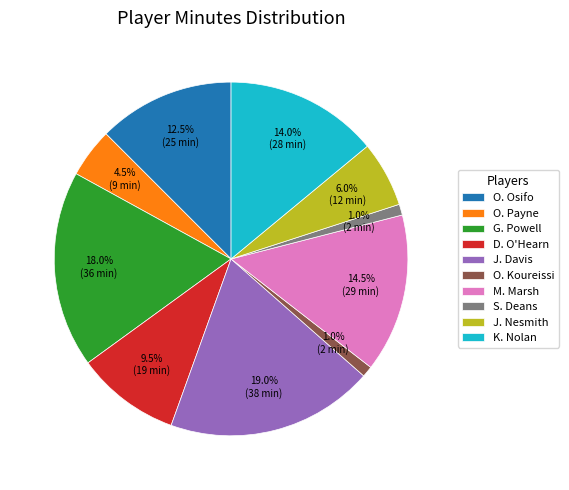

How many slices are in this pie chart?

10